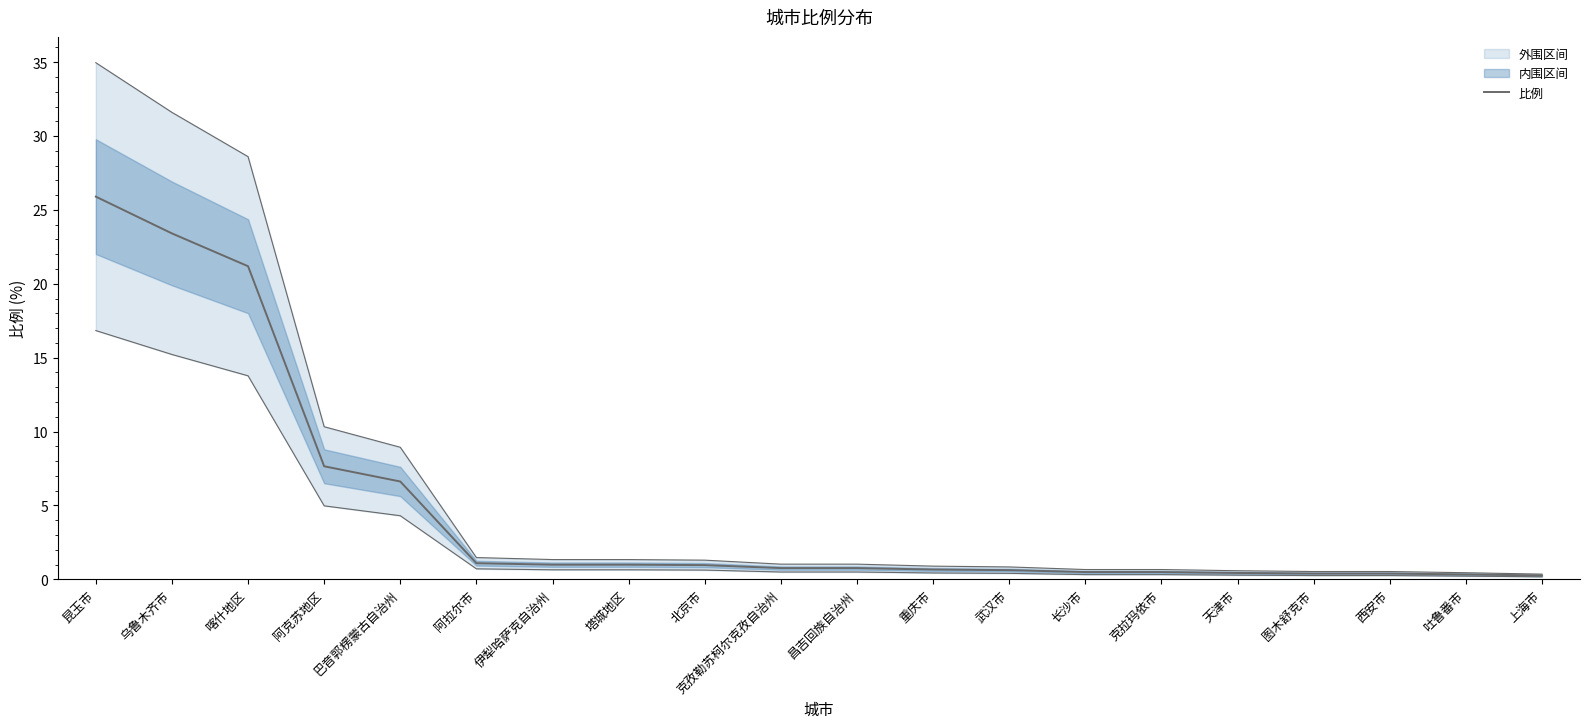

What is the label of the 16th point from the right?

巴音郭楞蒙古自治州